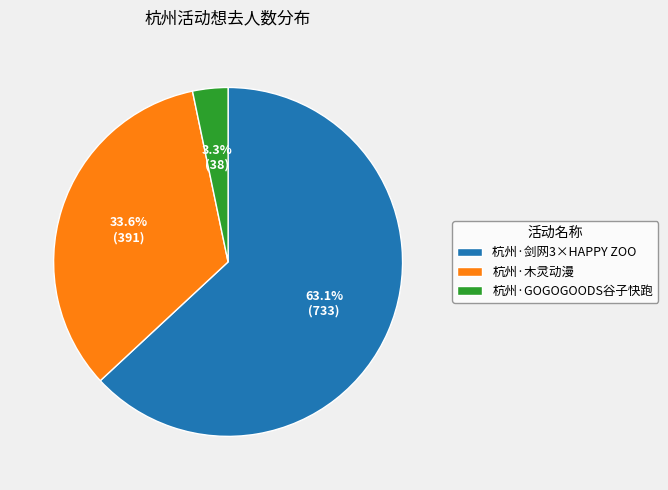

To the nearest percent, what percentage of the pie is 杭州·木灵动漫?

34%